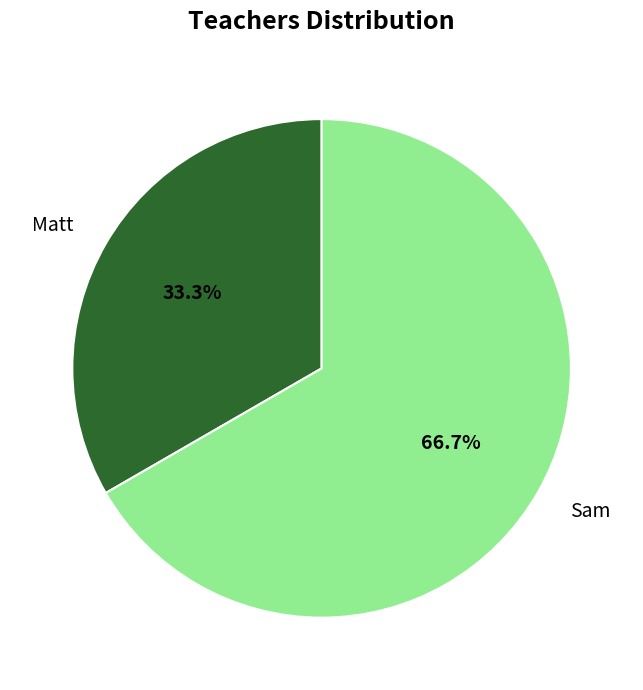

To the nearest percent, what is the difference between the Sam and Matt slice percentages?

33%